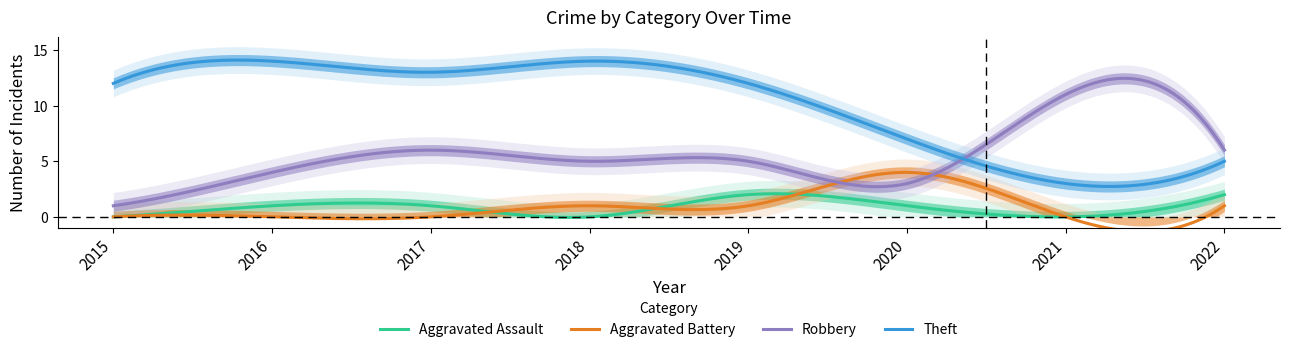

The Aggravated Assault series shows 0 at 2021. True or false?

True